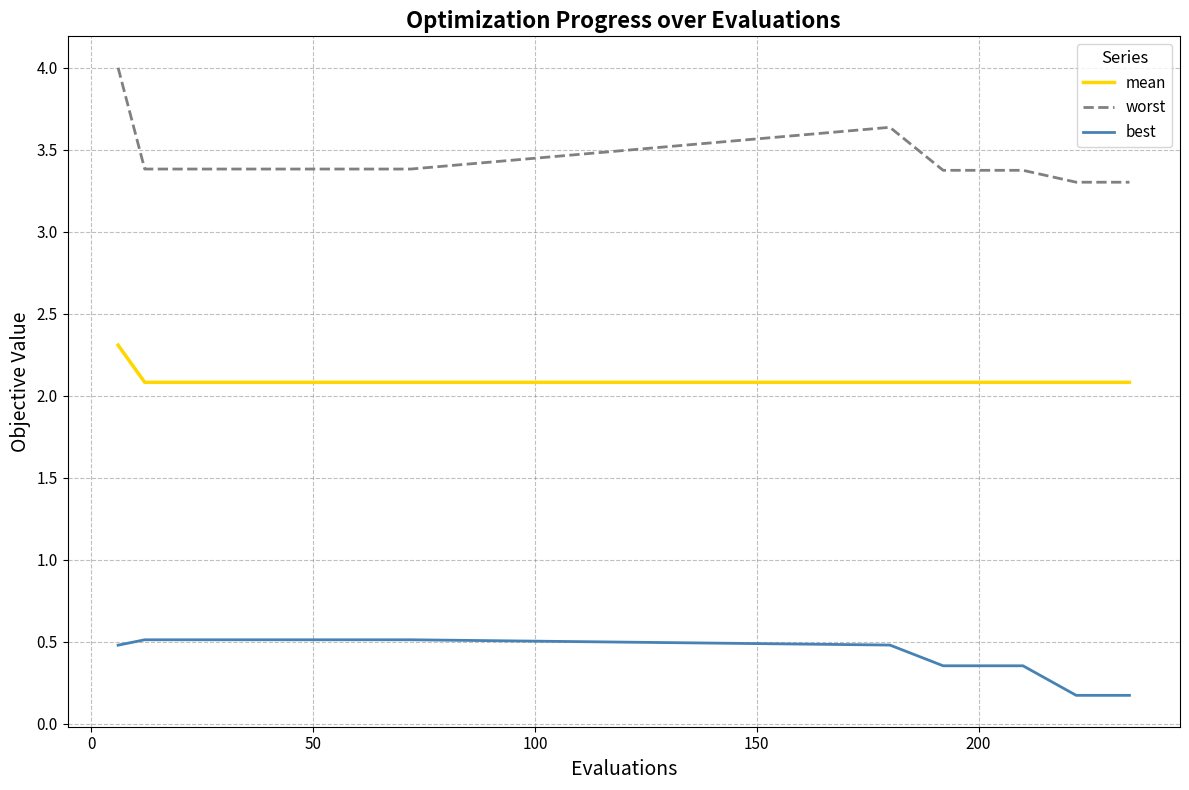

List the series in order of their overall mean, highest first.

worst, mean, best